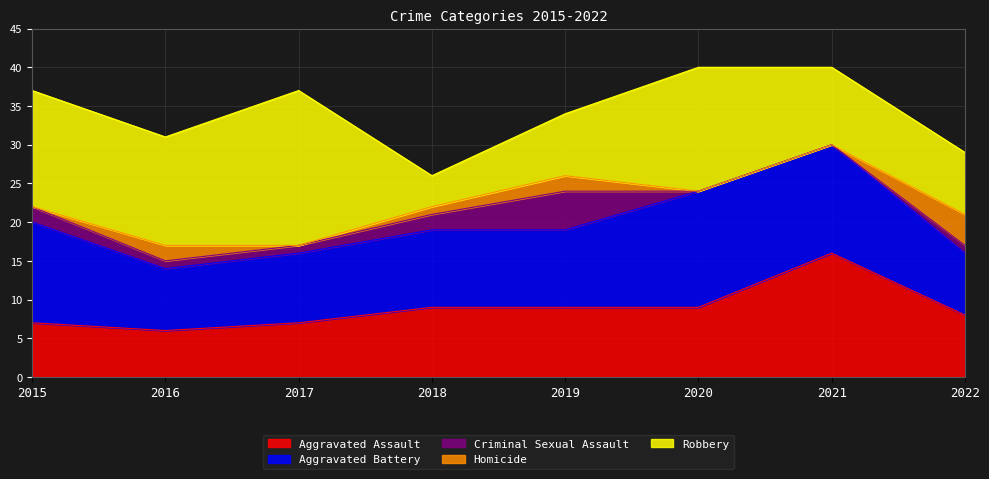

The value of Criminal Sexual Assault at 2021 is -3. True or false?

False